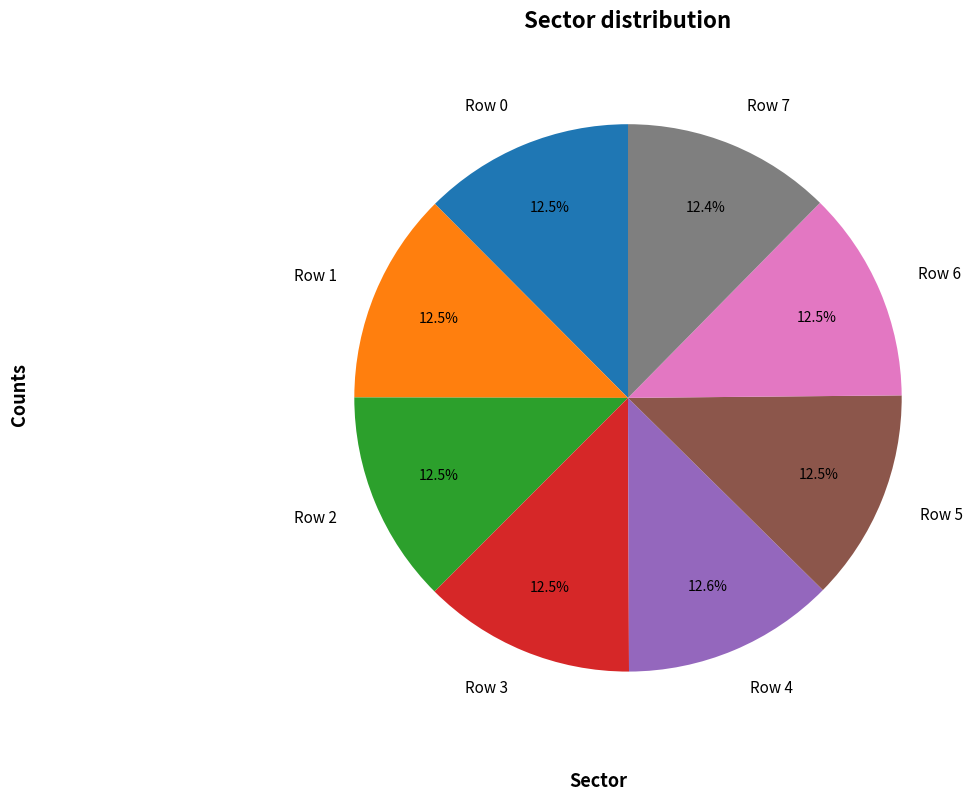

Is there a majority slice in this chart?

No